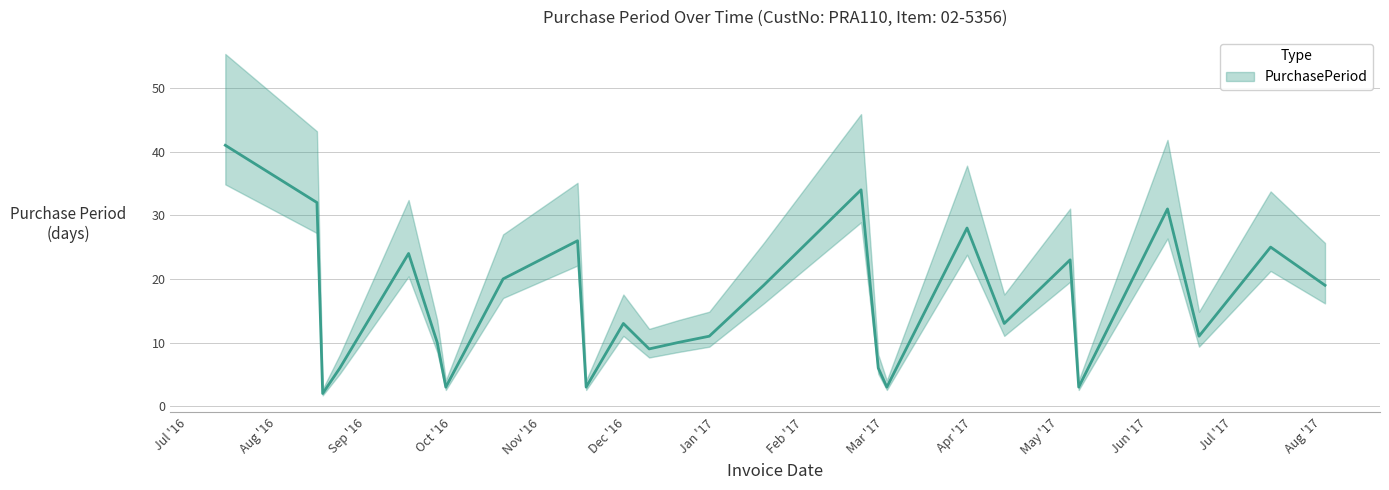

Rank the categories by value from highest to lowest.

2016-07-14, 2017-02-21, 2016-08-15, 2017-06-08, 2017-03-30, 2016-11-14, 2017-07-14, 2016-09-16, 2017-05-05, 2016-10-19, 2017-01-18, 2017-08-02, 2016-11-30, 2017-04-12, 2016-12-30, 2017-06-19, 2016-09-26, 2016-12-19, 2016-12-09, 2016-08-23, 2017-02-27, 2016-09-29, 2016-11-17, 2017-03-02, 2017-05-08, 2016-08-17